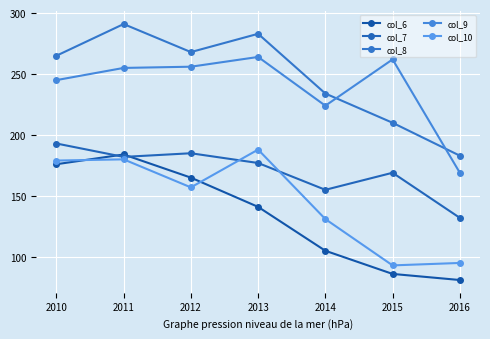

What is the difference between the second highest and minimum values in the col_7 series?

53